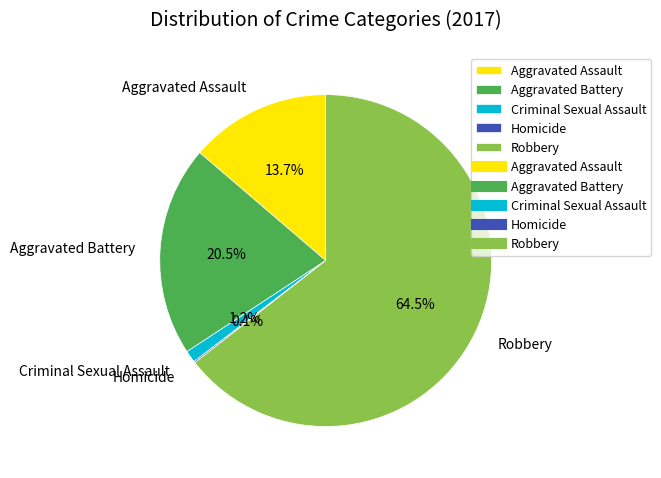

What is the largest slice in the pie chart?

Robbery